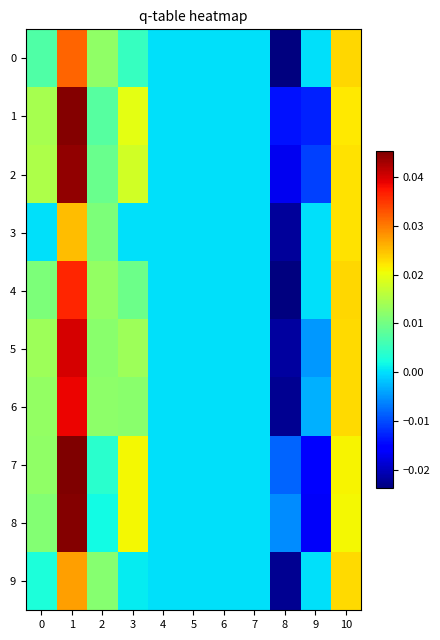

What is the total value across all series at 1?

0.4